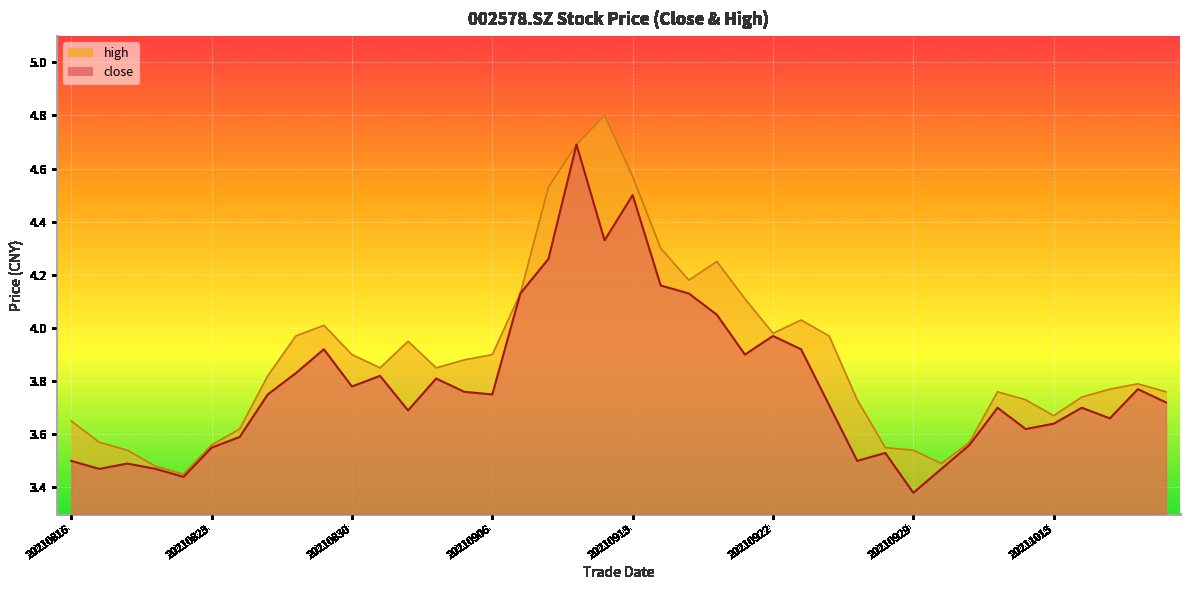

In close, how many points are lower than both neighbors (excluding endpoints)?

11